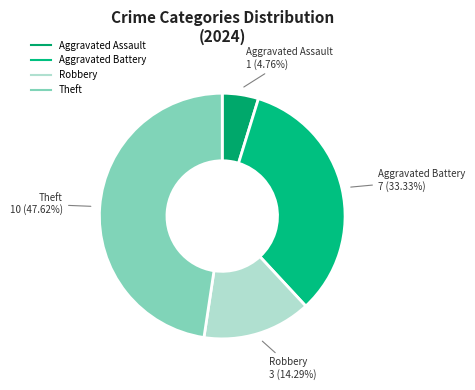

Combined, do Robbery and Theft account for over 50%?

Yes